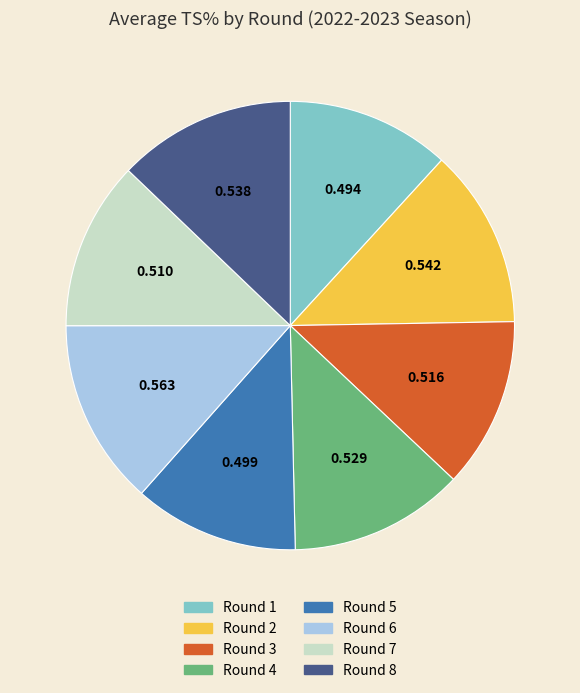

True or false: Round 7 accounts for 6% of the total.

False